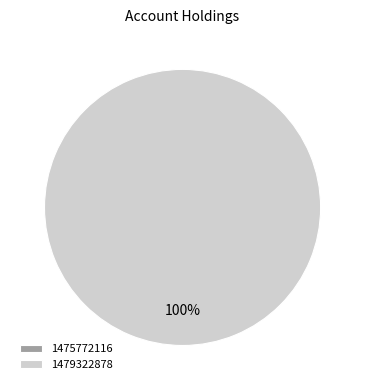

Rank the categories by value from lowest to highest.

1475772116, 1479322878